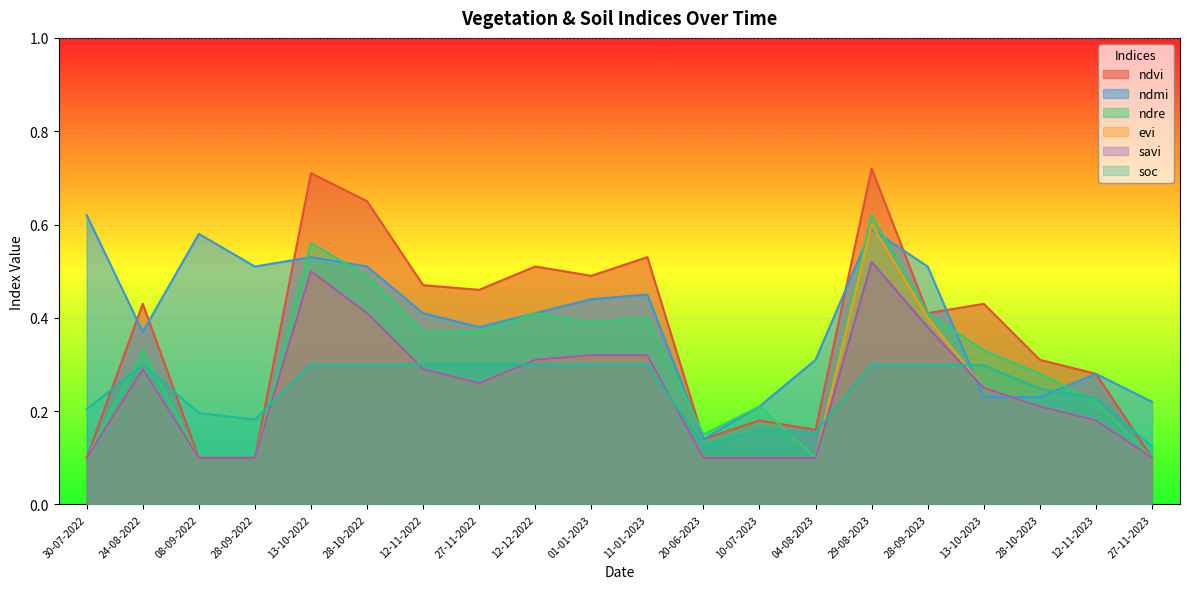

Which series changed the most between 11-01-2023 and 28-10-2023?

ndvi